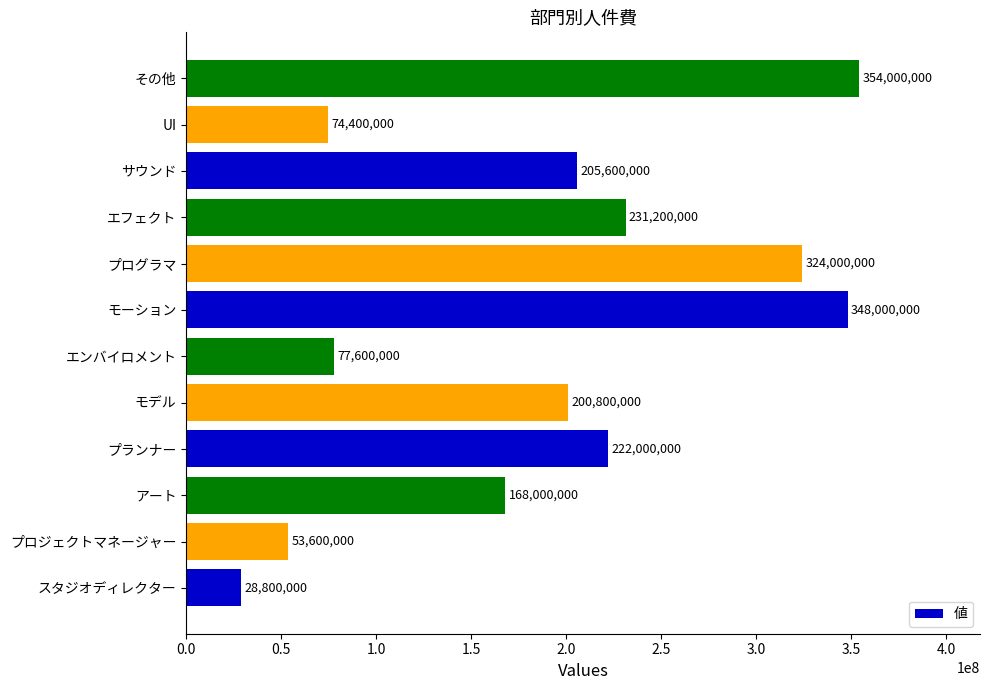

True or false: the data shows 284694423 at サウンド.

False